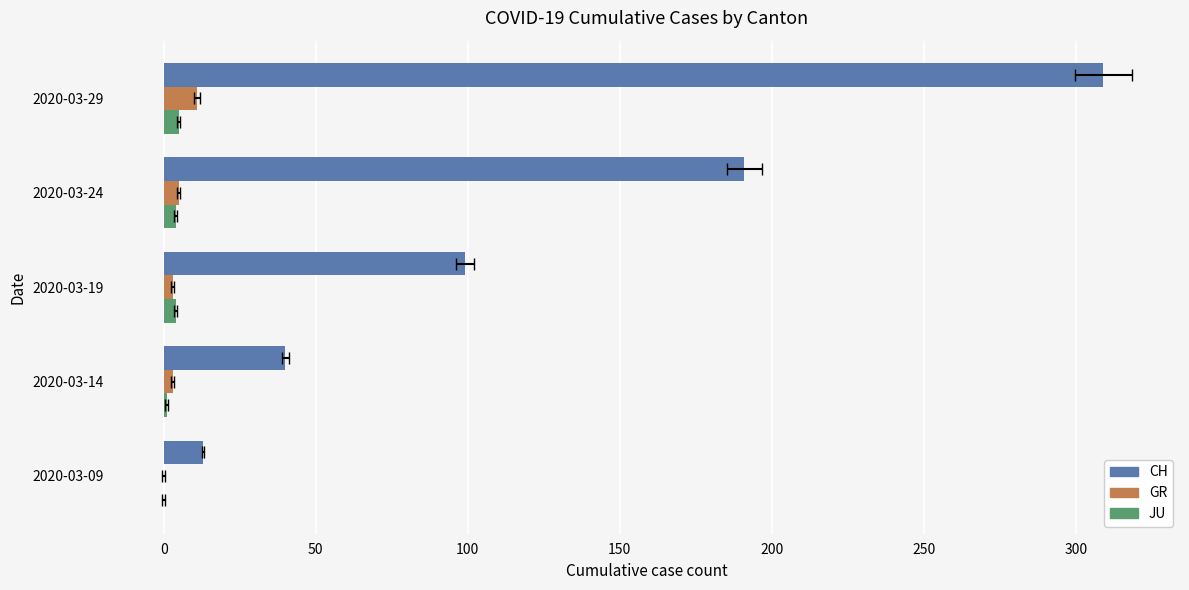

The JU series shows 2 at 2020-03-09. True or false?

False